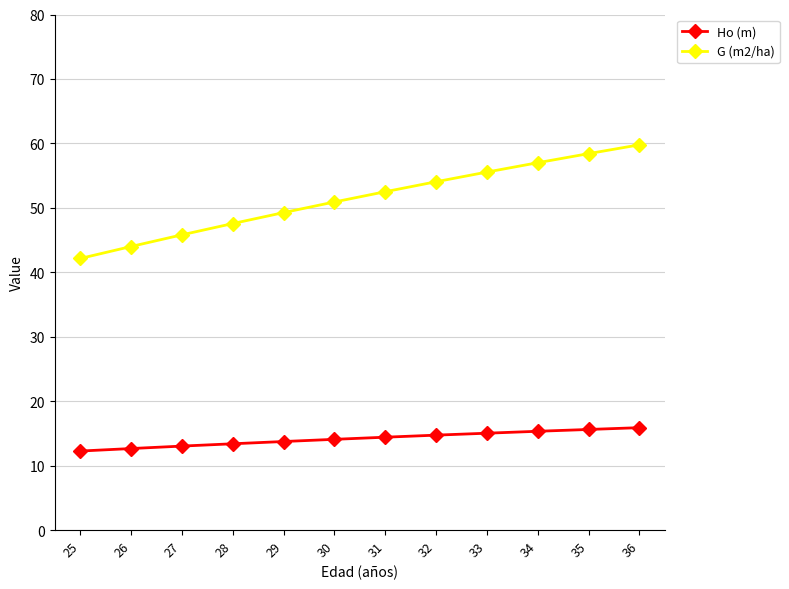

What are all the series names shown in the legend?

Ho (m), G (m2/ha)